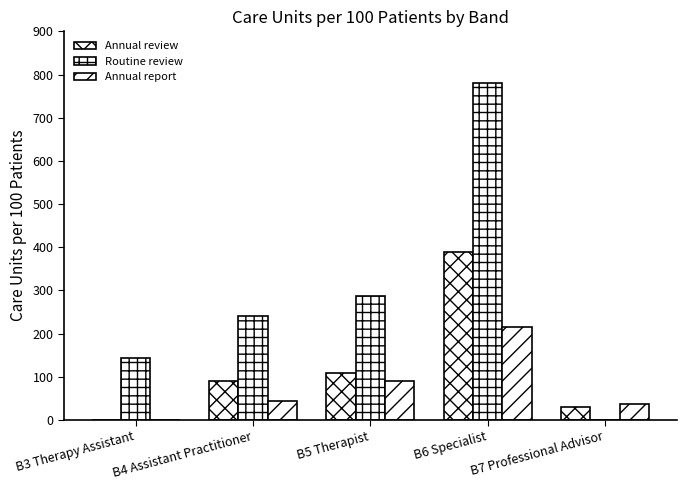

Does the chart contain stacked bars?

No